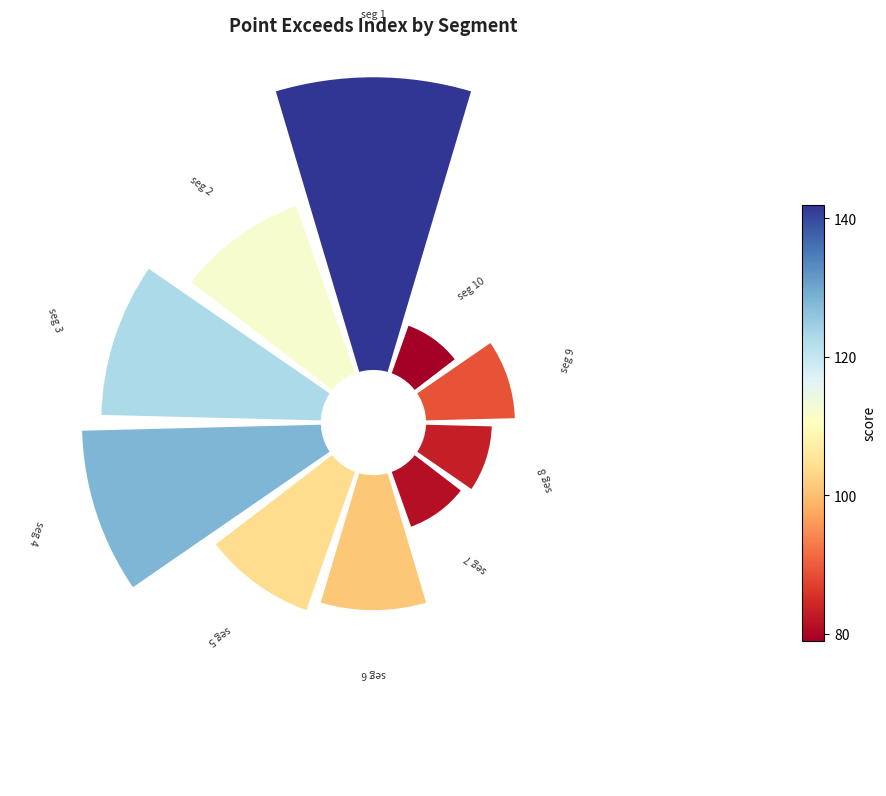

Is there any slice that represents more than half of the pie?

No